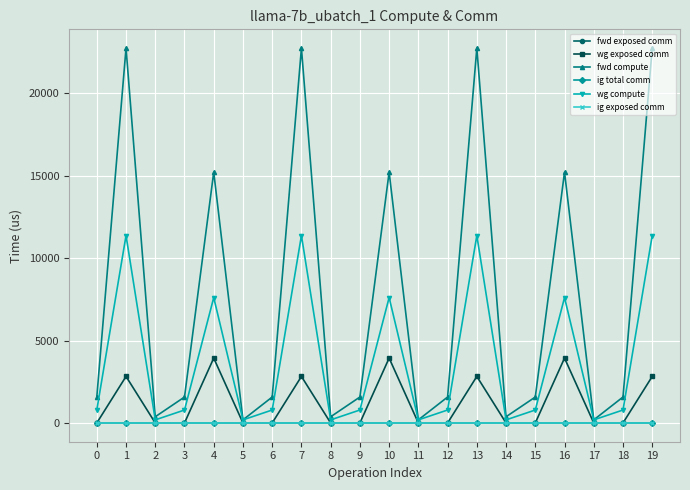

Is this an area chart (filled region under the line)?

No